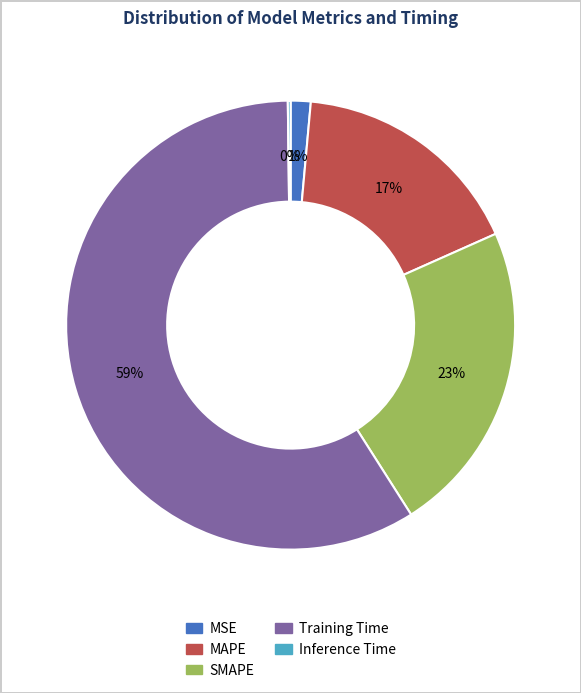

Is the sum of SMAPE and MAPE greater than half?

No